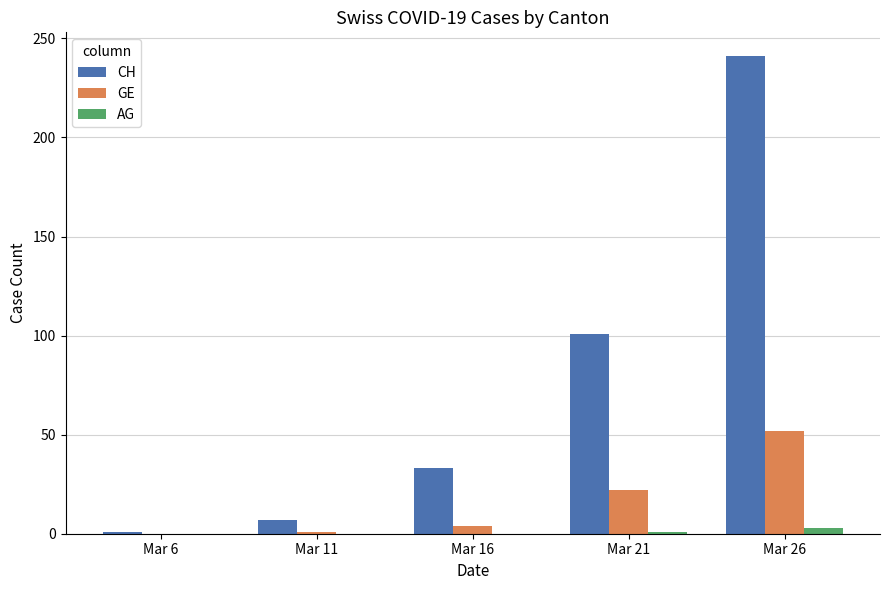

At which label does GE reach its peak?

Mar 26